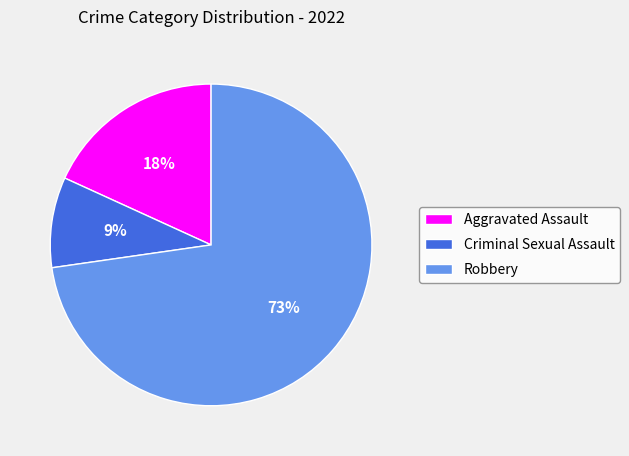

Count the number of slices in the pie.

3